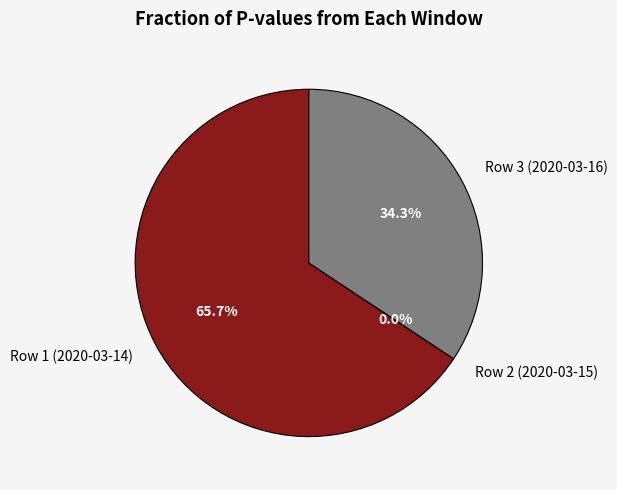

True or false: Row 1 (2020-03-14) accounts for 66% of the total.

True